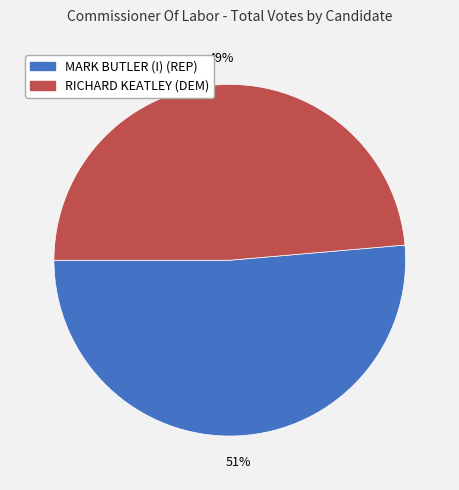

Is RICHARD KEATLEY (DEM) the majority of the pie?

No